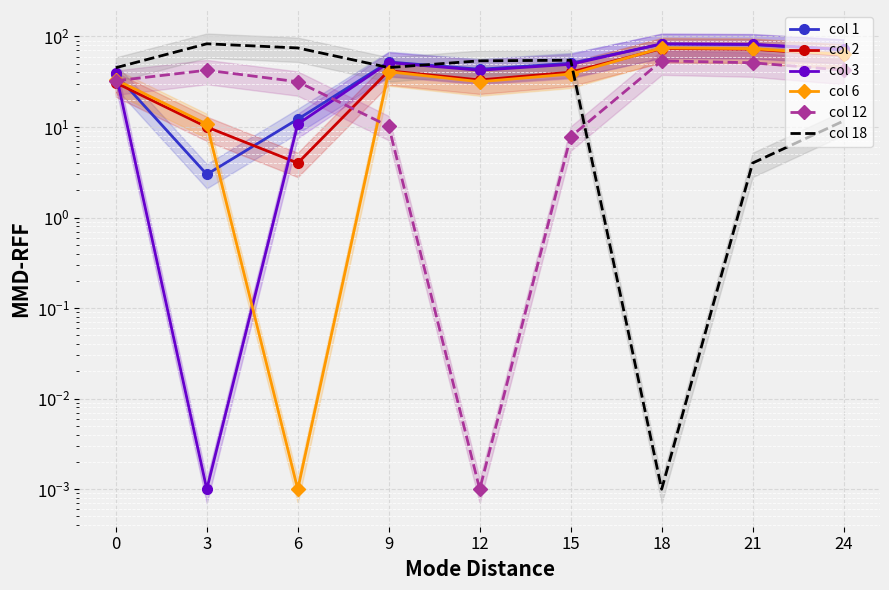

What is the value of the col 18 point at the 9th from the left?

11.7